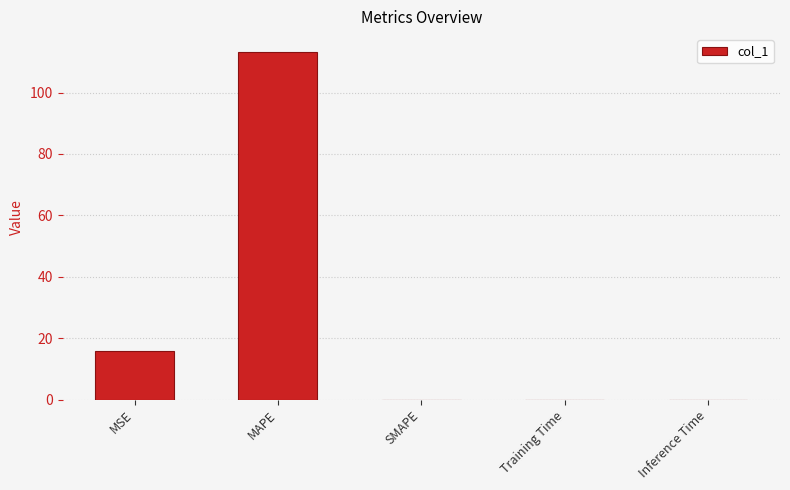

What is the difference between the values at MAPE and SMAPE?

113.4